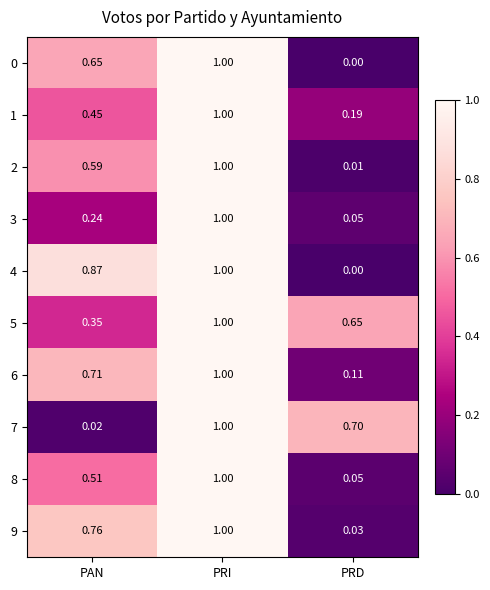

List the labels in order of 1 value, largest first.

PRI, PAN, PRD